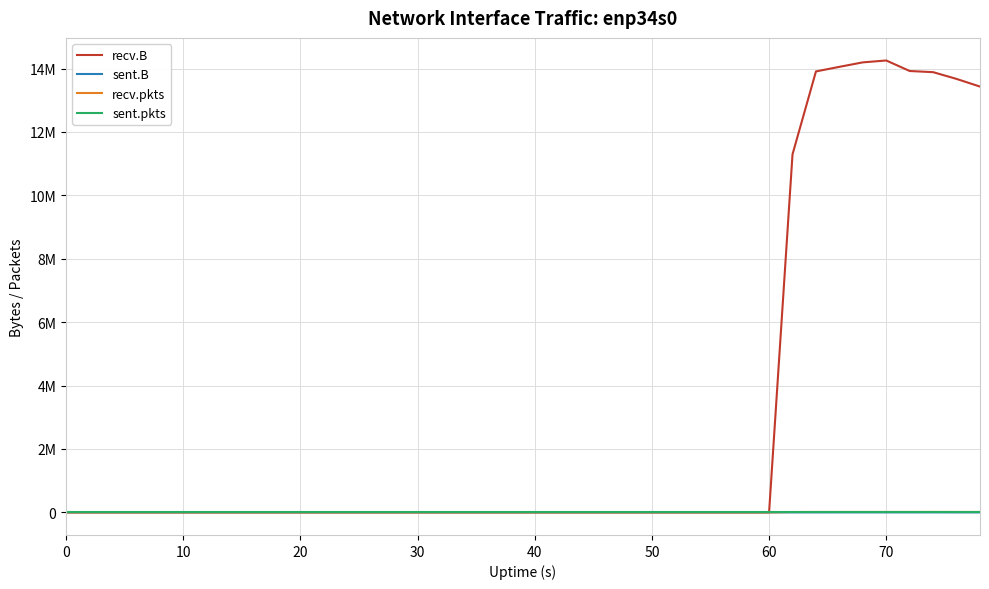

Does the chart display data point markers on the line(s)?

No